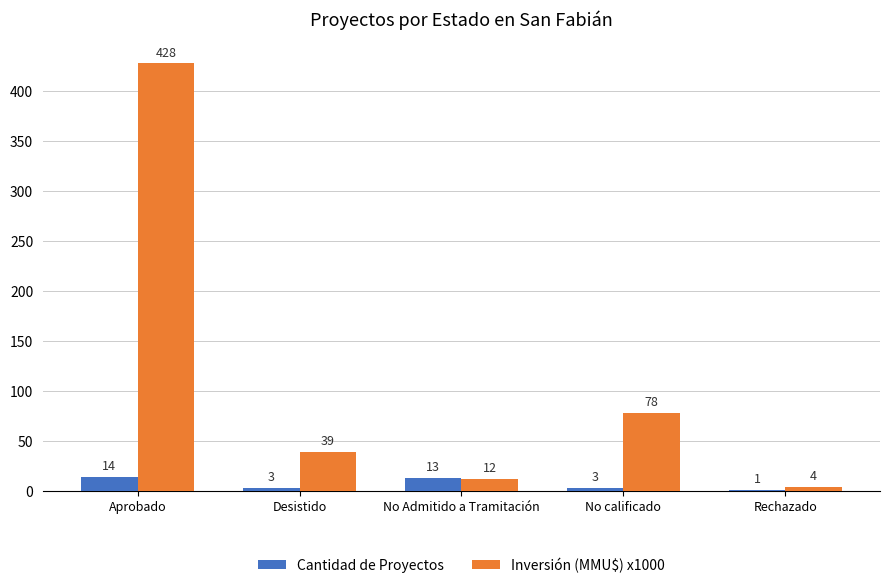

What is the sum of all Cantidad de Proyectos values?

34